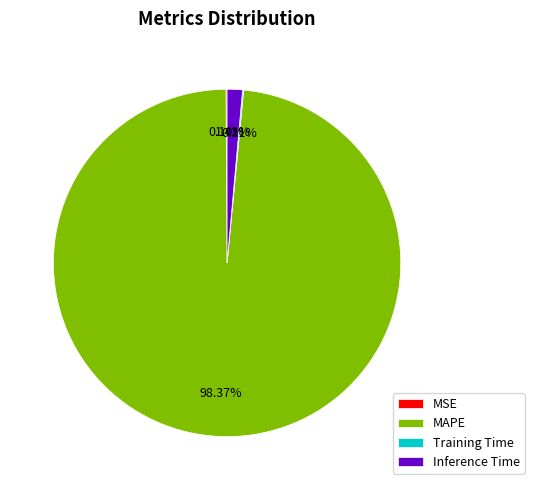

Is there a majority slice in this chart?

Yes